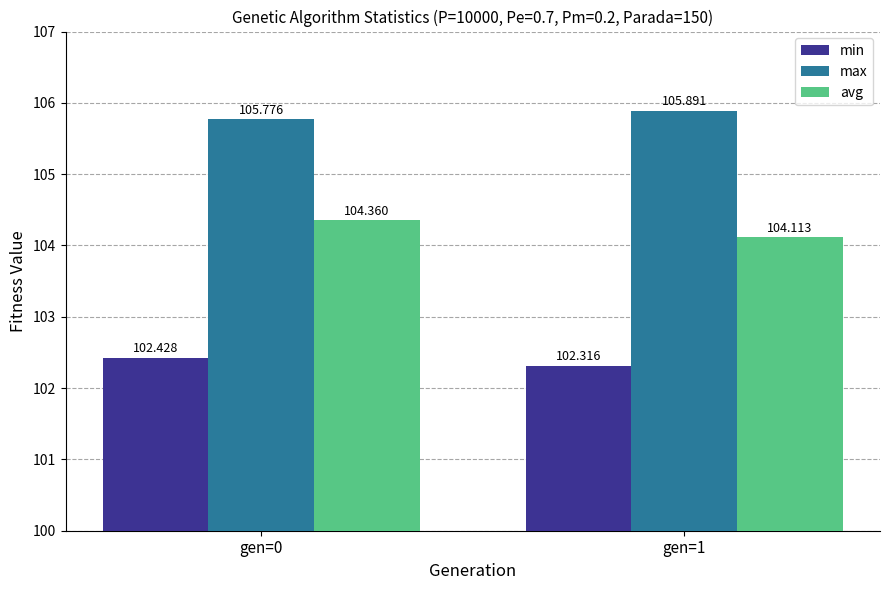

What is the difference between the maximum and minimum values in the min series?

0.1